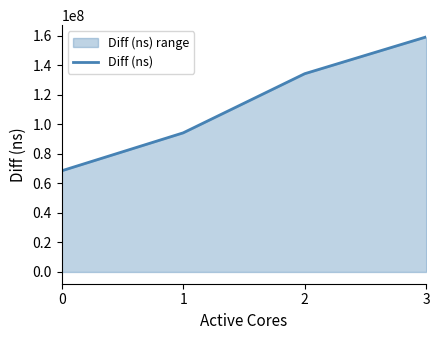

Reading left to right, transcribe all the data shown in this chart.

68537758	94245207	134308019	159235640